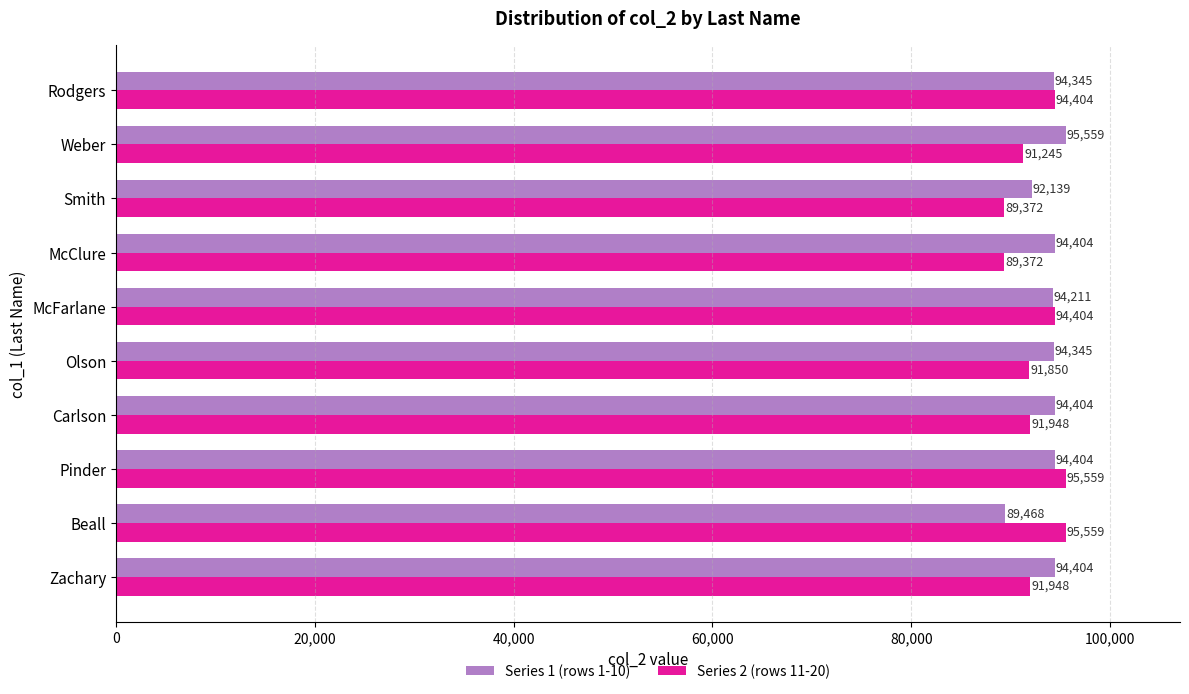

Which series has the widest spread of values?

Series 2 (rows 11-20)